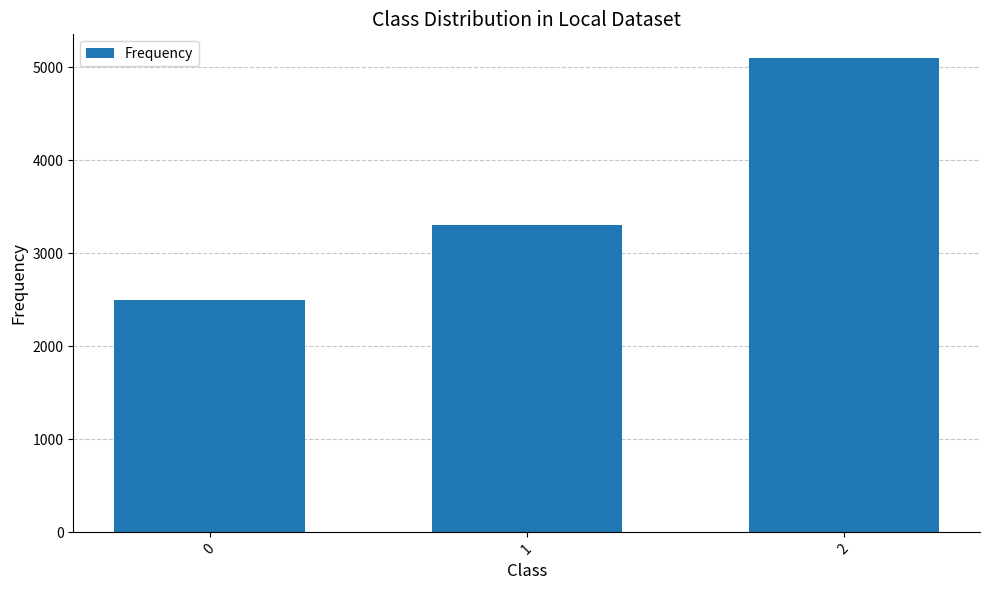

Reading left to right, extract all data points from this chart.

0=2500	1=3300	2=5100